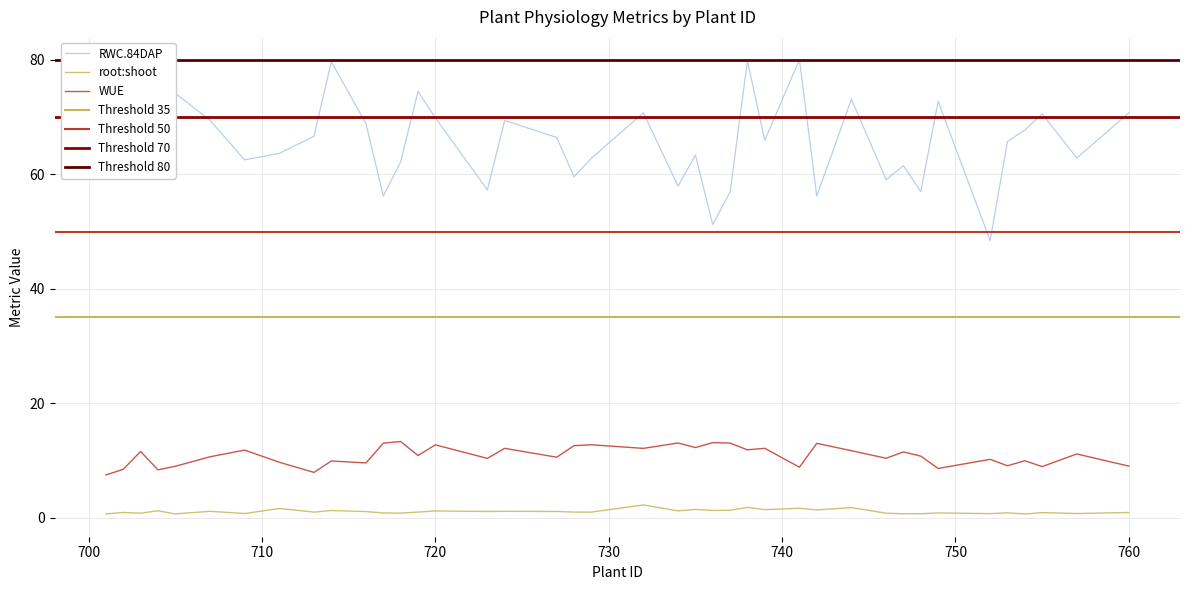

Reading left to right, list all the values displayed in this chart.

RWC.84DAP: 701=79.8	702=63.7	703=69.9	704=75.7	705=74.2	707=69.4	709=62.5	711=63.6	713=66.6	714=79.7	716=68.8	717=56.2	718=62.2	719=74.5	720=69.8	723=57.3	724=69.4	727=66.4	728=59.6	729=62.8	732=70.7	734=57.9	735=63.4	736=51.2	737=56.9	738=79.8	739=65.9	741=80.0	742=56.2	744=73.1	746=59.1	747=61.5	748=57.0	749=72.7	752=48.4	753=65.7	754=67.7	755=70.5	757=62.8	760=70.7
root:shoot: 701=0.7	702=0.9	703=0.8	704=1.2	705=0.7	707=1.1	709=0.7	711=1.6	713=1.0	714=1.3	716=1.1	717=0.9	718=0.8	719=1.0	720=1.2	723=1.1	724=1.1	727=1.1	728=1.0	729=1.0	732=2.2	734=1.2	735=1.5	736=1.3	737=1.3	738=1.8	739=1.4	741=1.7	742=1.4	744=1.8	746=0.8	747=0.7	748=0.7	749=0.9	752=0.7	753=0.9	754=0.7	755=0.9	757=0.7	760=0.9
WUE: 701=7.5	702=8.5	703=11.6	704=8.4	705=9.0	707=10.7	709=11.8	711=9.7	713=7.9	714=9.9	716=9.6	717=13.0	718=13.3	719=10.9	720=12.7	723=10.4	724=12.1	727=10.6	728=12.6	729=12.8	732=12.1	734=13.1	735=12.3	736=13.1	737=13.1	738=11.9	739=12.1	741=8.8	742=13.0	744=11.7	746=10.4	747=11.5	748=10.8	749=8.6	752=10.2	753=9.1	754=10.0	755=8.9	757=11.2	760=9.0